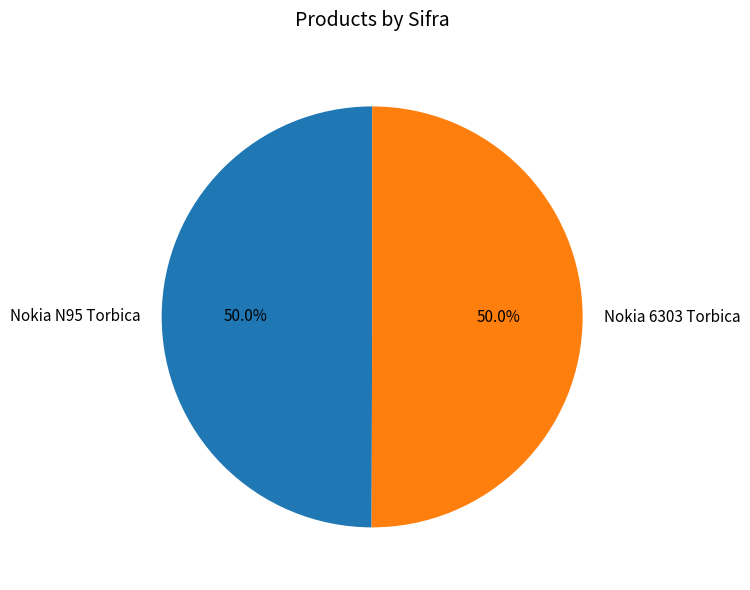

What is the ratio of the value at Nokia N95 Torbica to the value at Nokia 6303 Torbica?

1.0